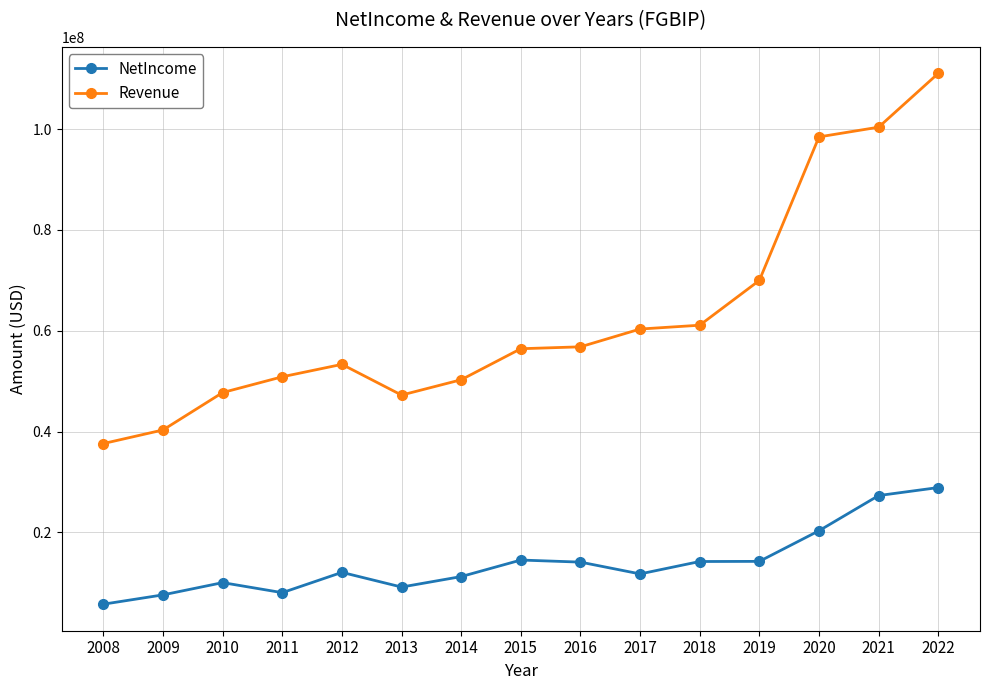

True or false: NetIncome and Revenue cross at least once.

False